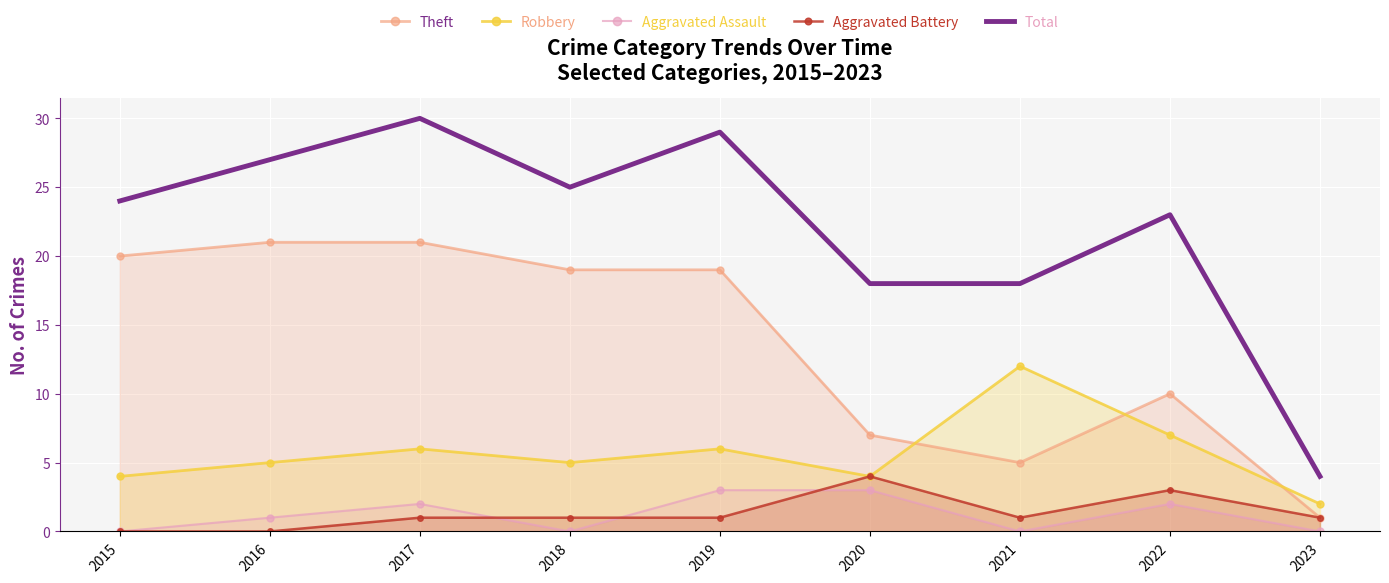

Between 2017 and 2019, which series saw the biggest shift?

Theft